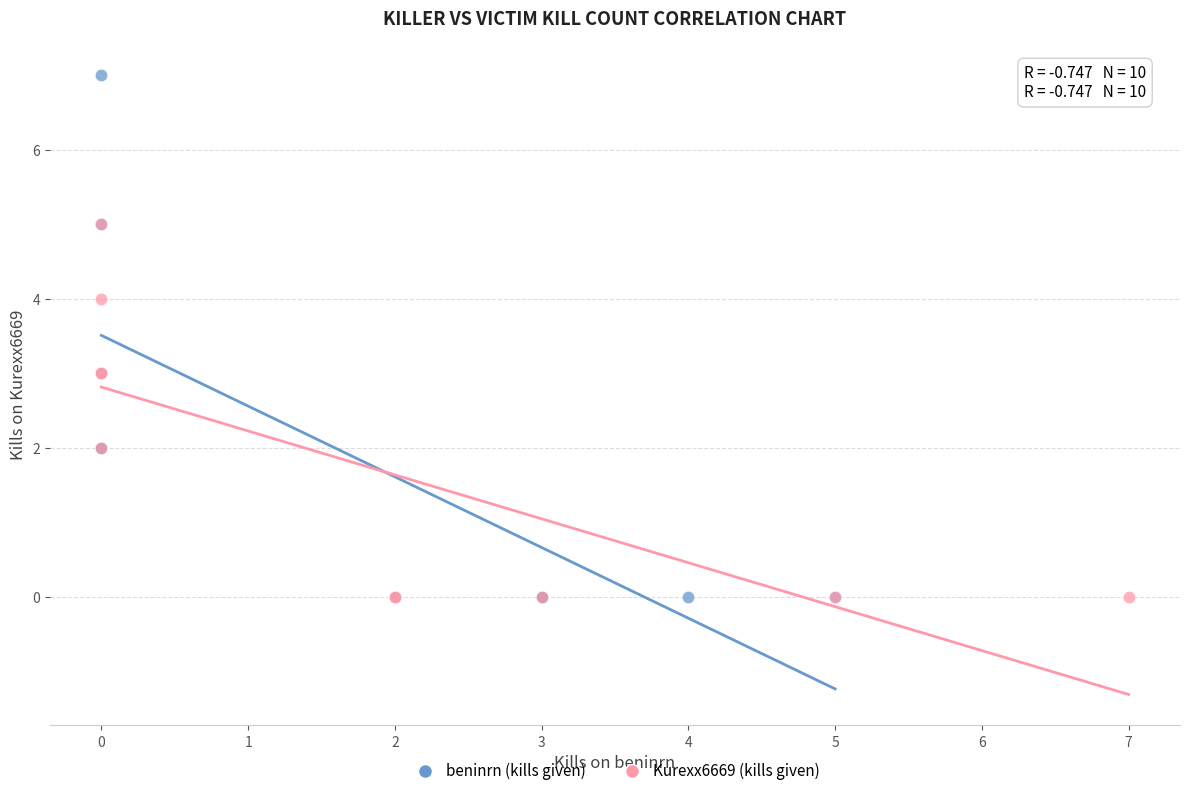

Which series has the widest spread of Y values?

beninrn (kills given)